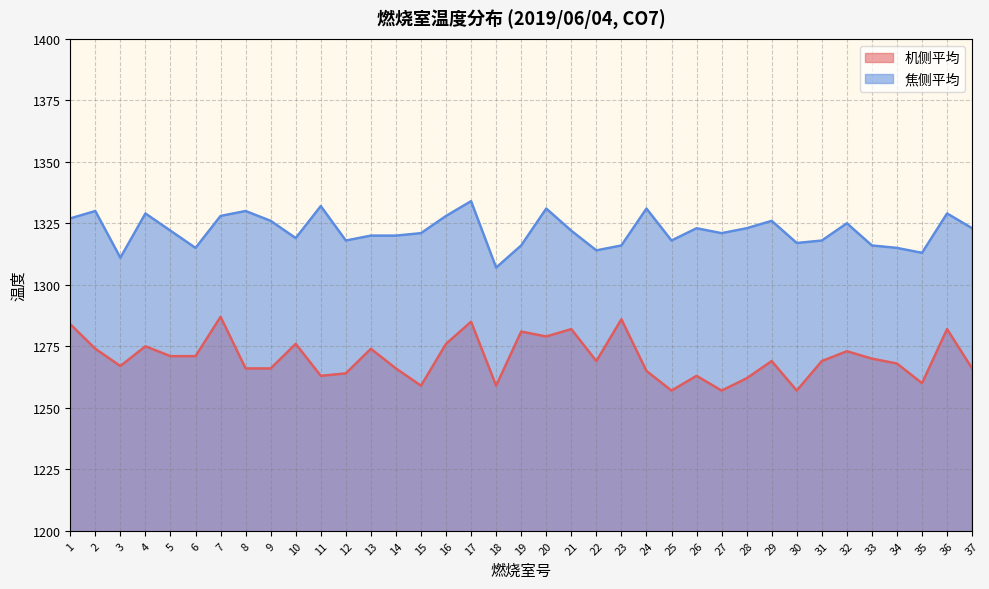

True or false: 焦侧平均 has a value of 1321 at 15.

True